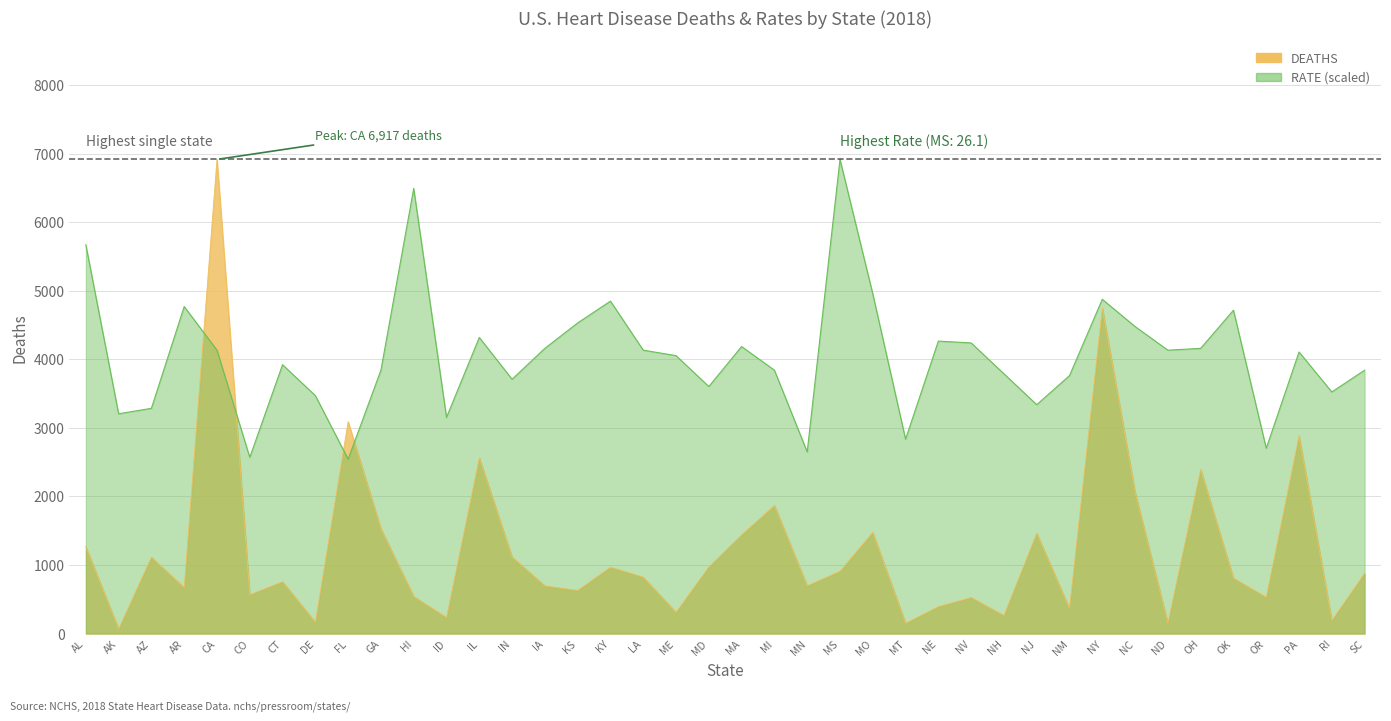

True or false: RATE has more than 0 interior local peaks.

True